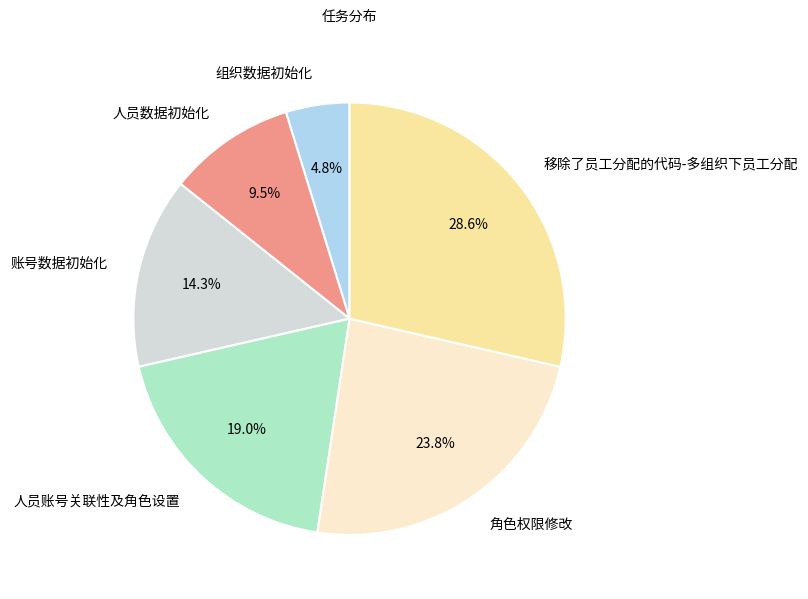

What portion of the pie excludes 账号数据初始化?

85.7%